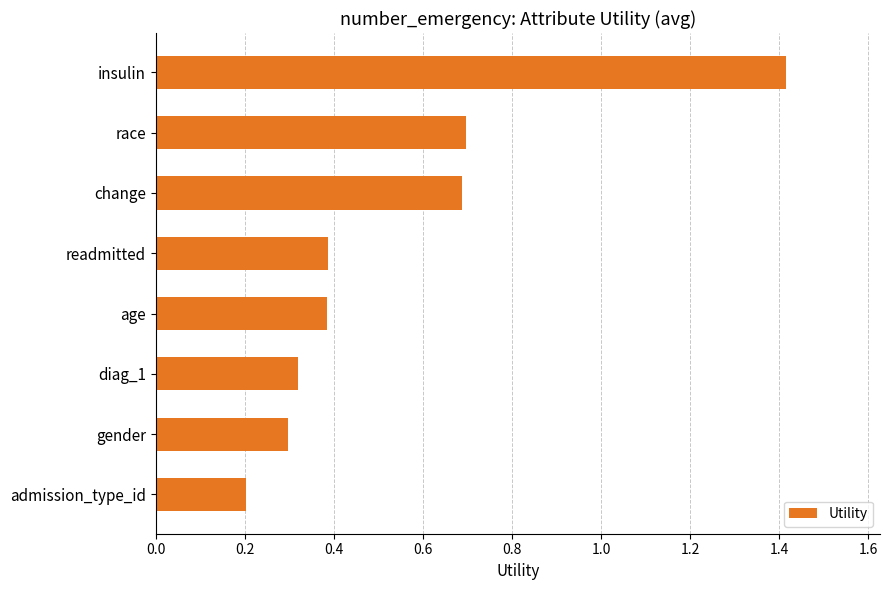

Which has a higher value, readmitted or insulin?

insulin